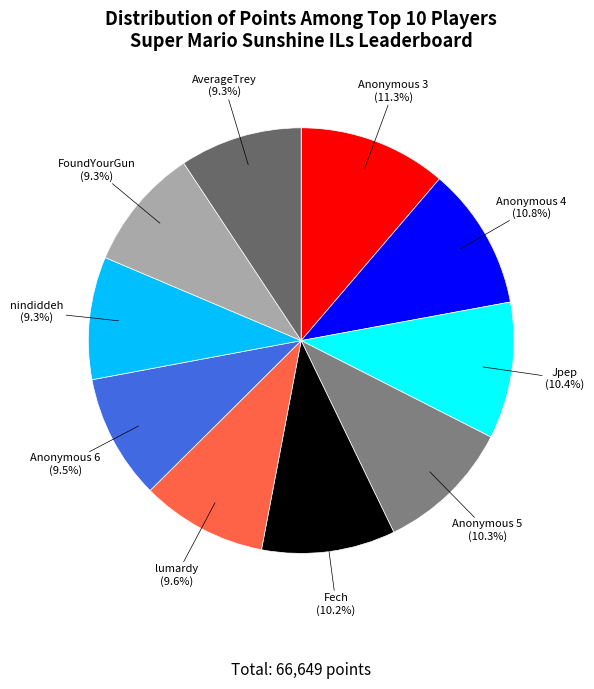

To the nearest percent, what is the average slice percentage?

10%